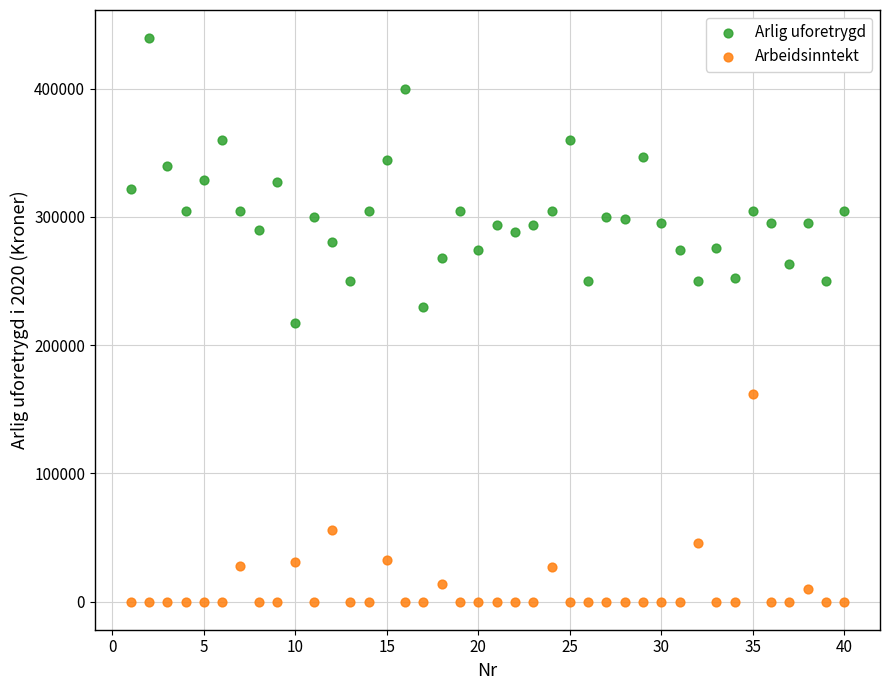

Which series has the largest Y range (max minus min)?

Arlig uforetrygd